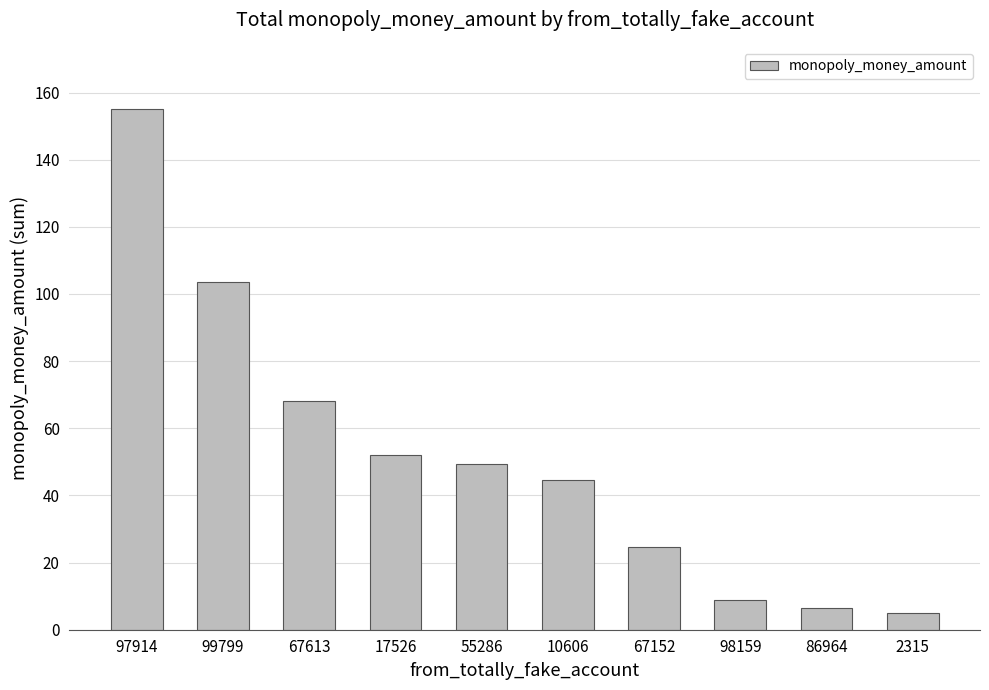

List the labels in order of value, largest first.

97914, 99799, 67613, 17526, 55286, 10606, 67152, 98159, 86964, 2315